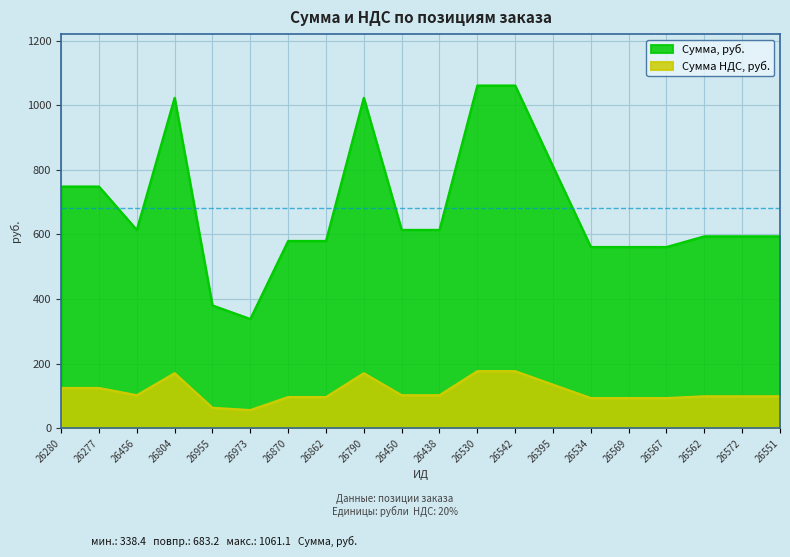

What is the value of the Сумма НДС, руб. point at the 6th from the left?

56.4